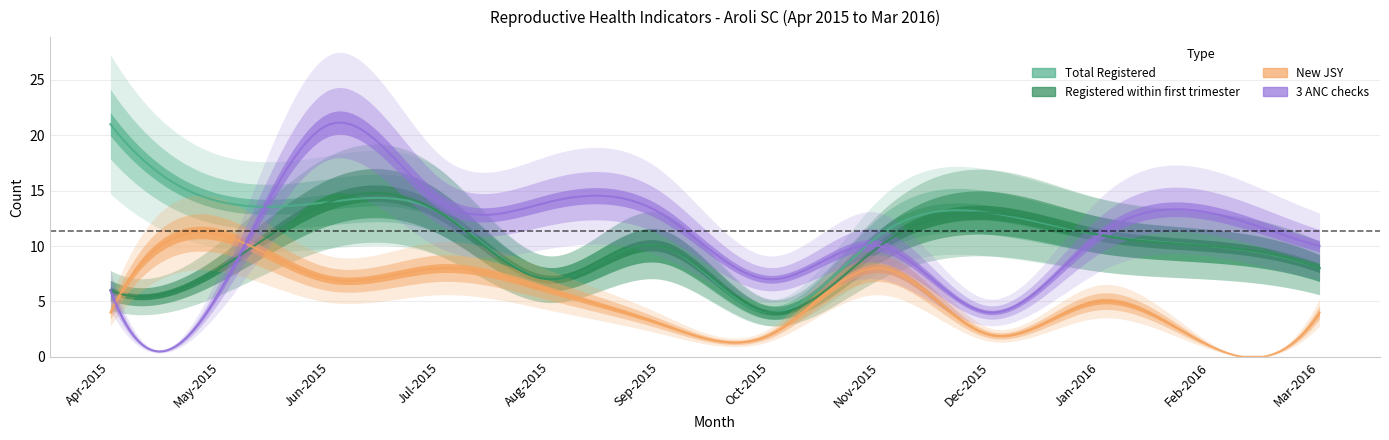

True or false: New JSY has a value of 1 at Feb-2016.

True